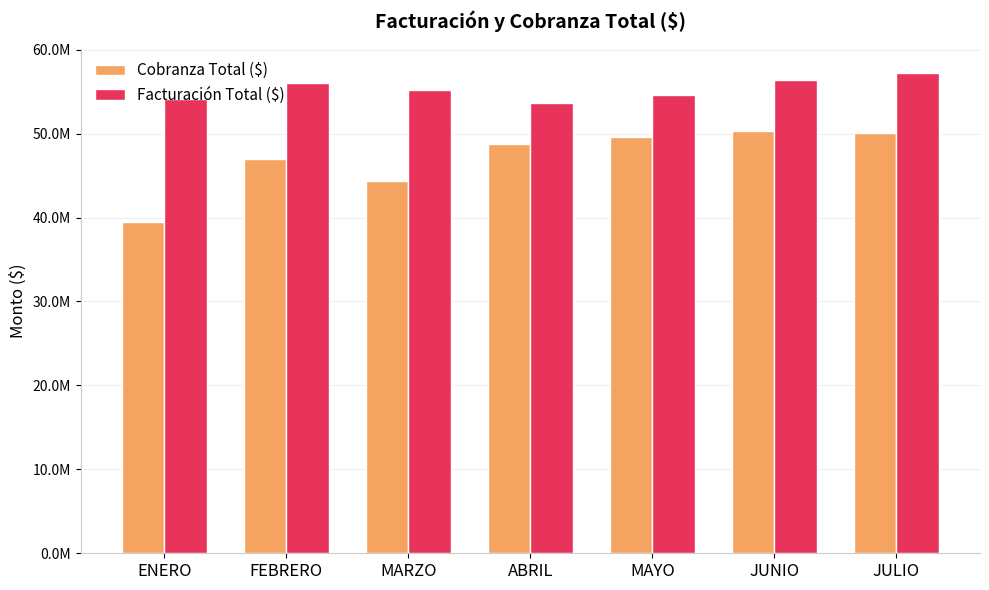

What is the sum of the Cobranza Total ($) values at JULIO and ABRIL?

98850452